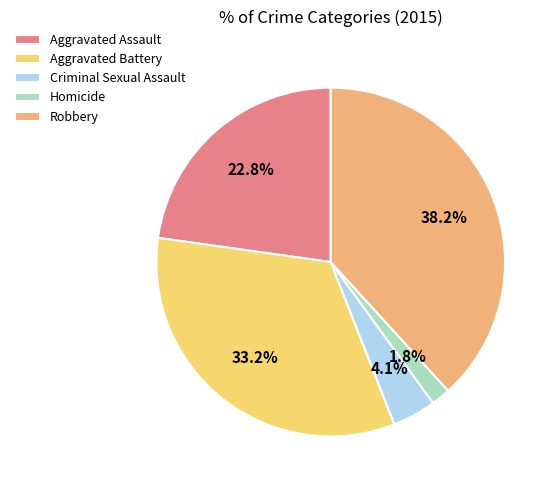

To the nearest percent, what is the average slice percentage?

20%